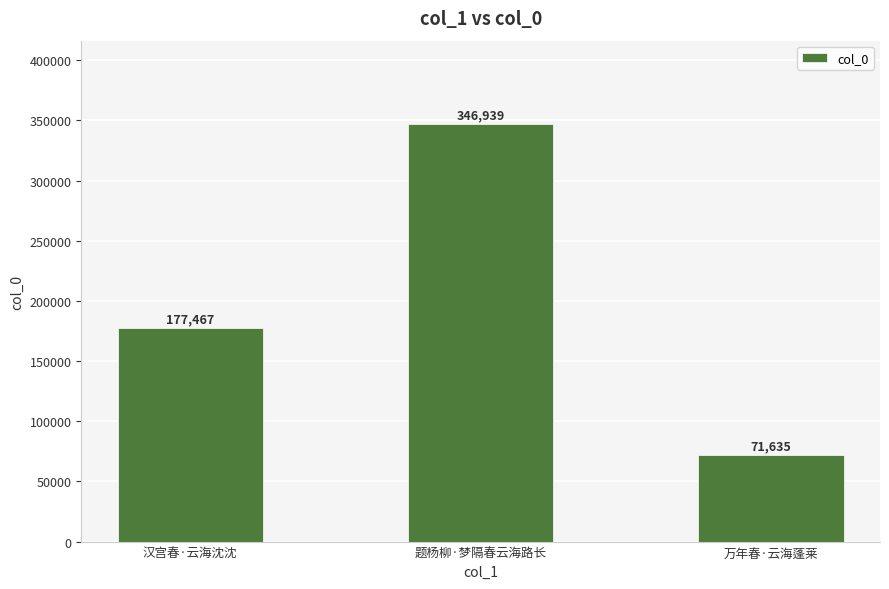

Count the number of data series in this chart.

1